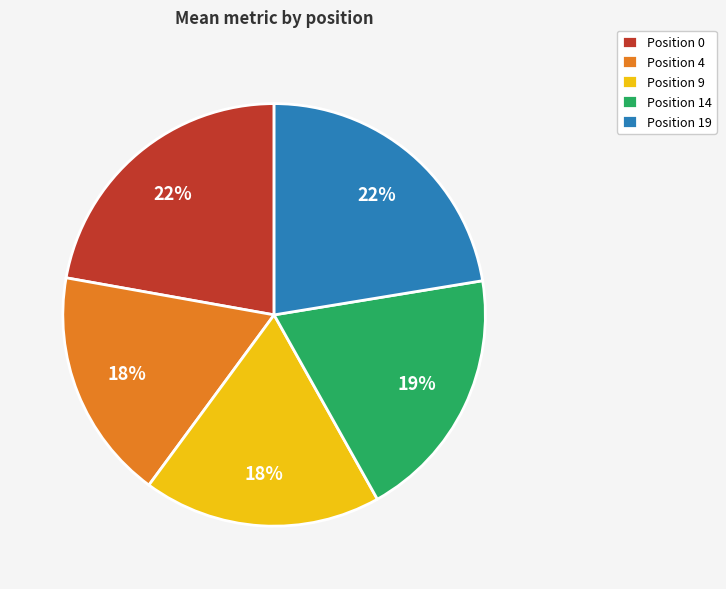

The Position 9 slice represents 7% of the pie. True or false?

False